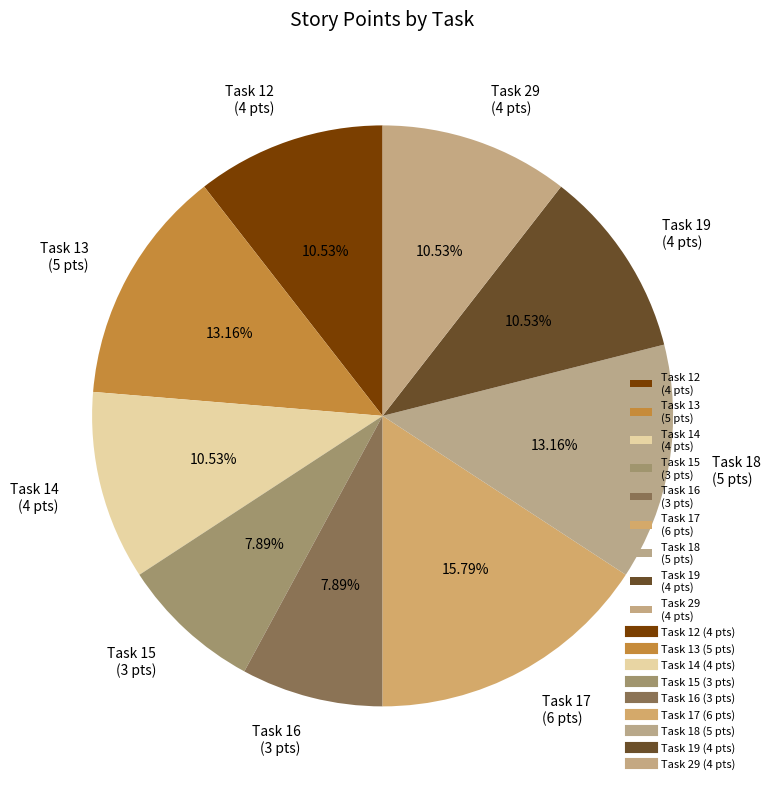

Is there any slice that represents more than half of the pie?

No